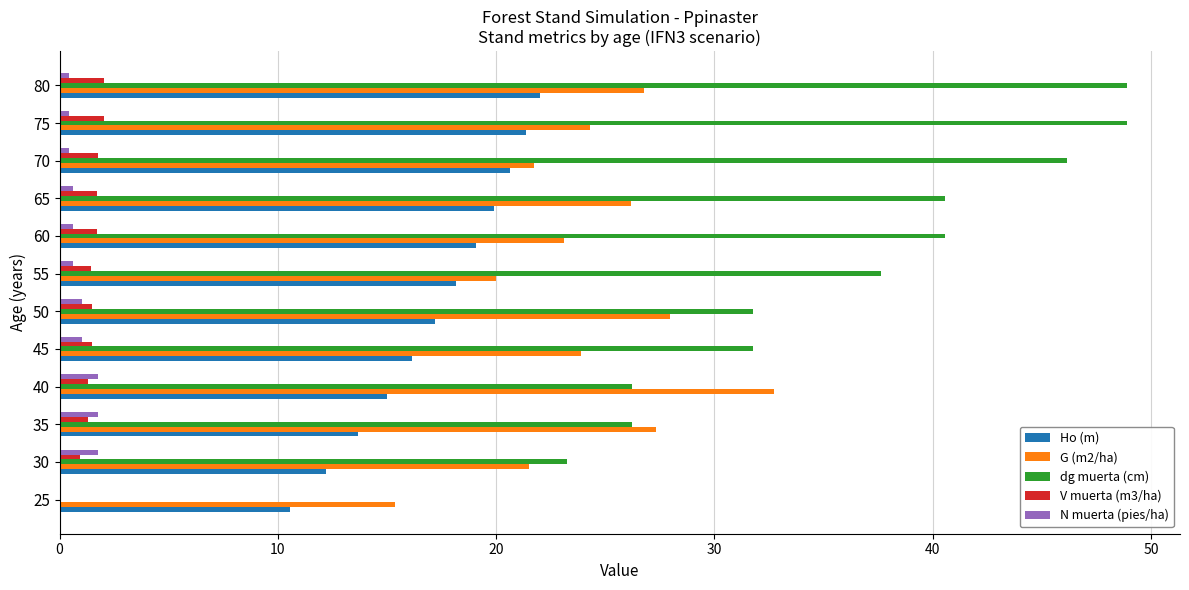

What is the approximate value of dg muerta (cm) at 45?

31.8